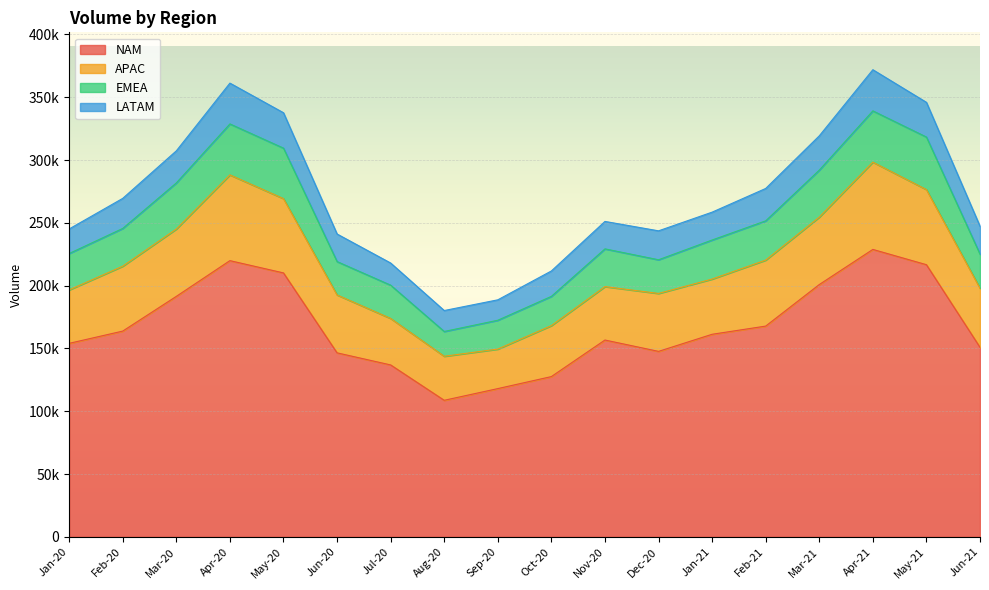

What is the label of the 7th point from the right?

Dec-20